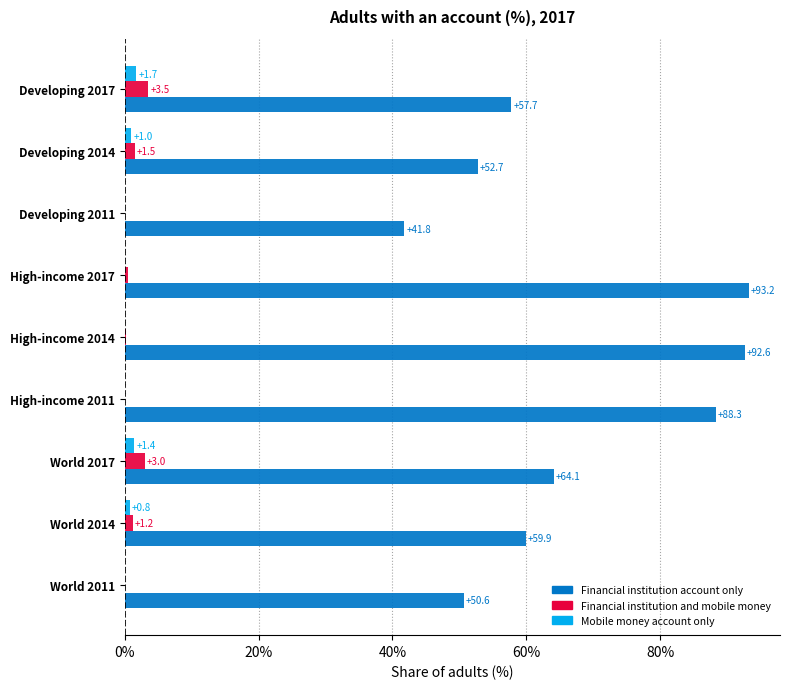

The value of Financial institution account only at High-income 2017 is 125.5. True or false?

False